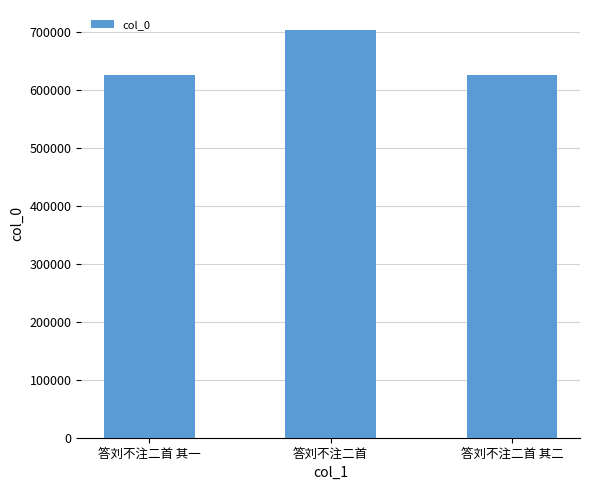

What is the change in value from 答刘不注二首 to 答刘不注二首 其二?

-77366